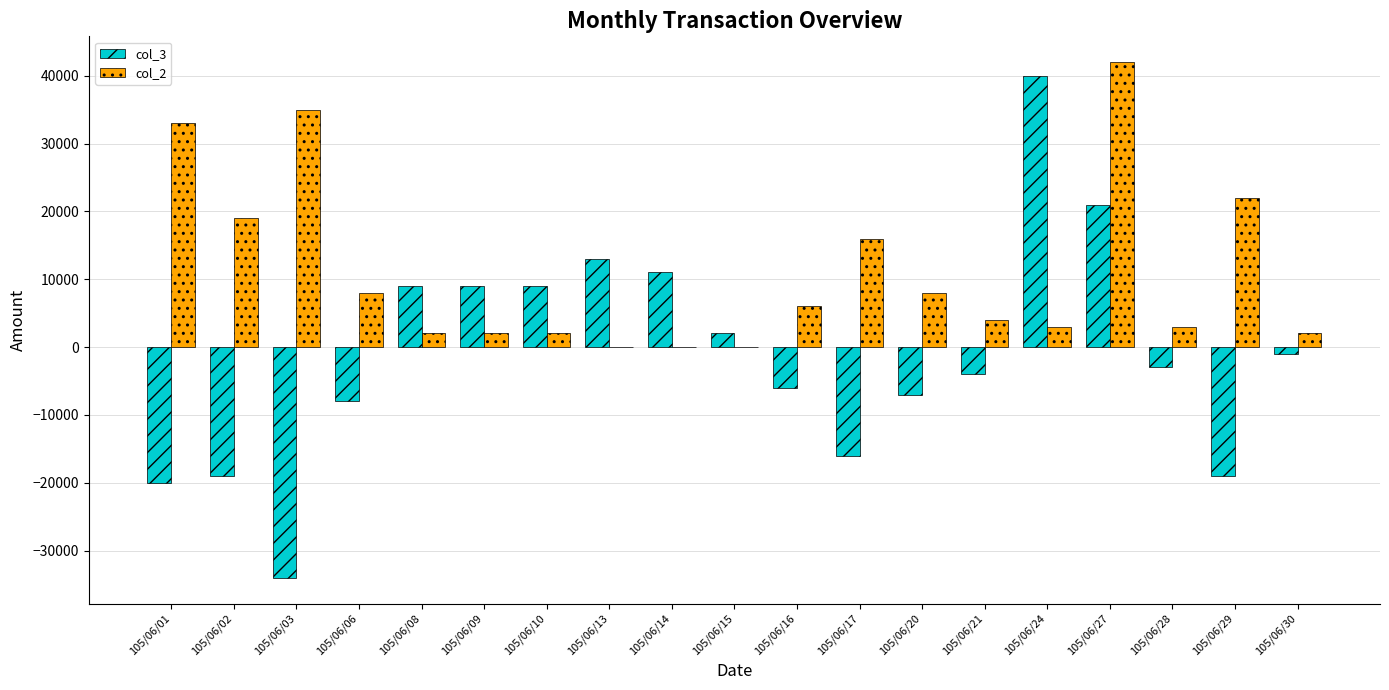

What is the total value across all series at 105/06/29?

3000